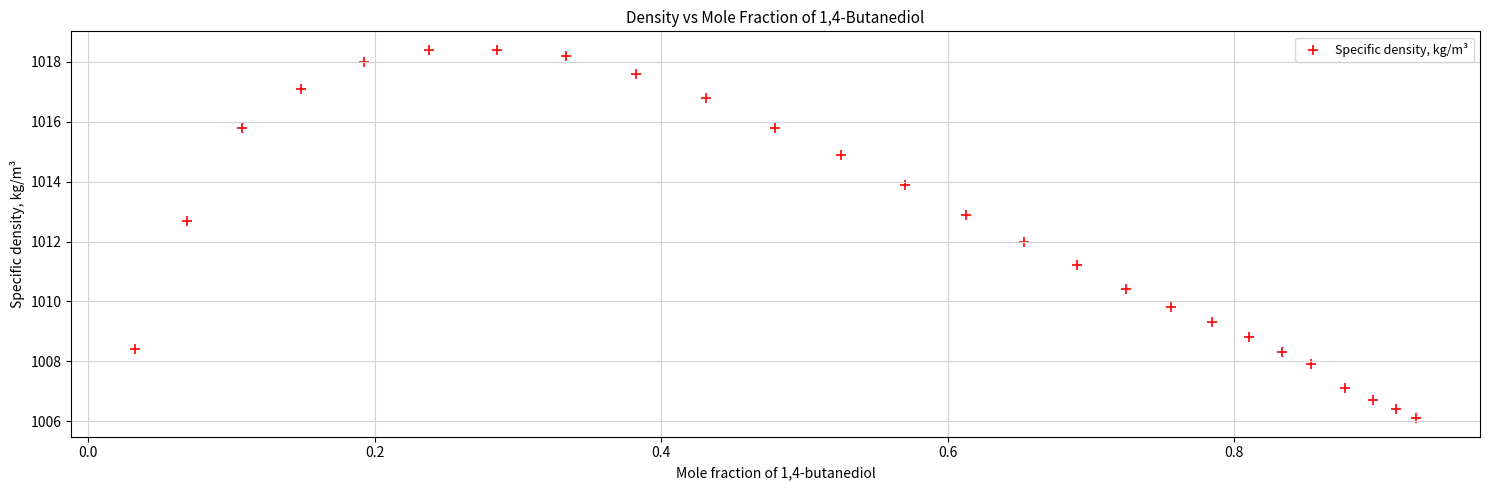

What is the range of X values (max minus min)?

0.9